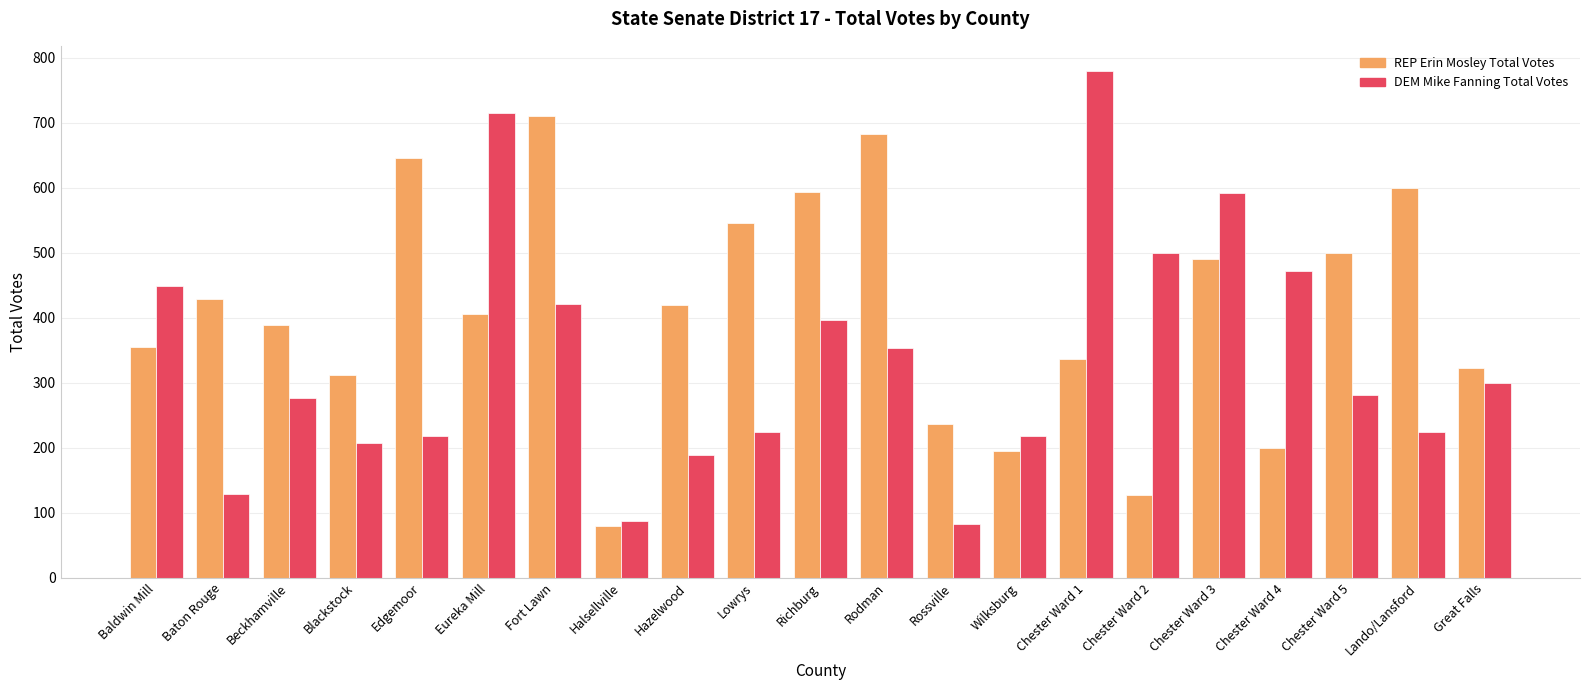

At how many categories does at least one series exceed 416?

15